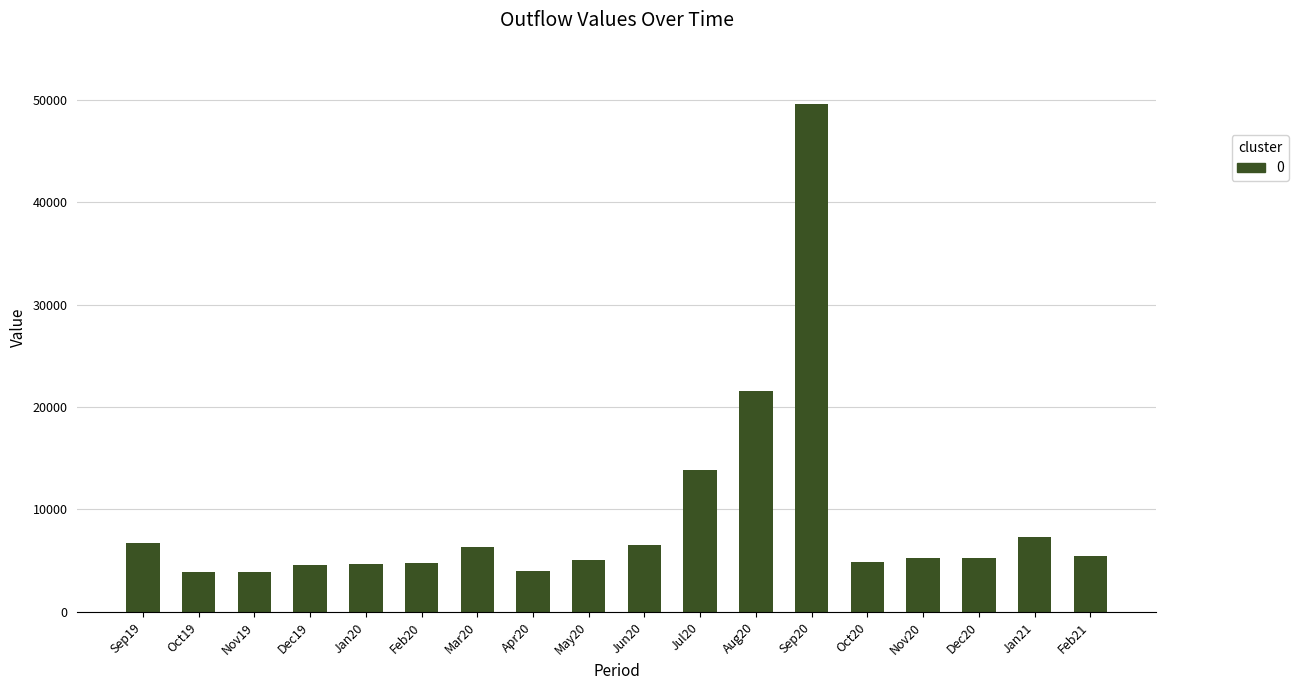

The chart shows a value of 49619.2 at Sep20. True or false?

True